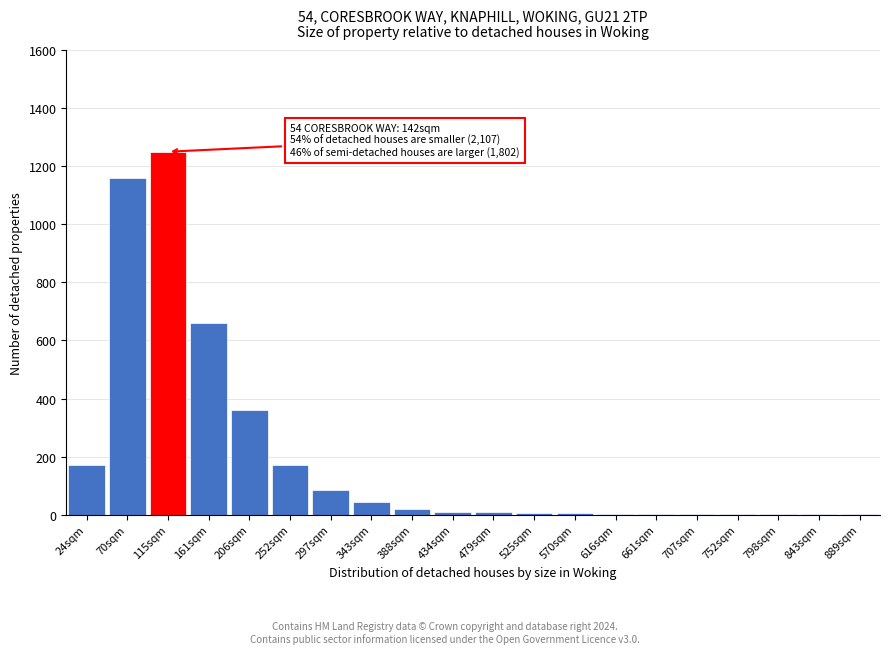

The chart shows a value of 8 at 479sqm. True or false?

True